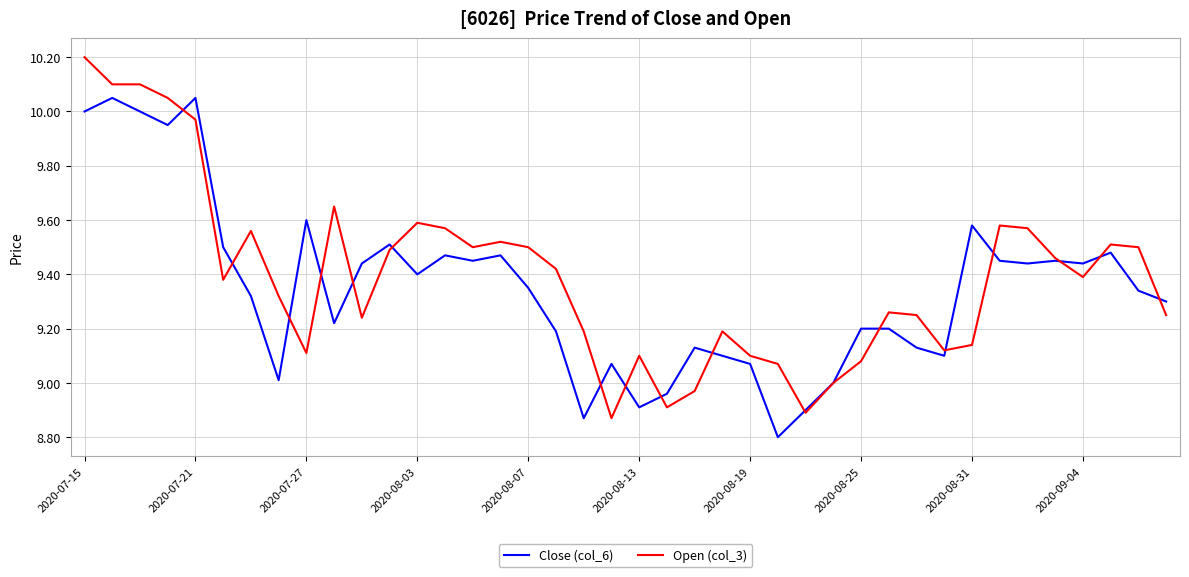

How many series are shown in this chart?

2